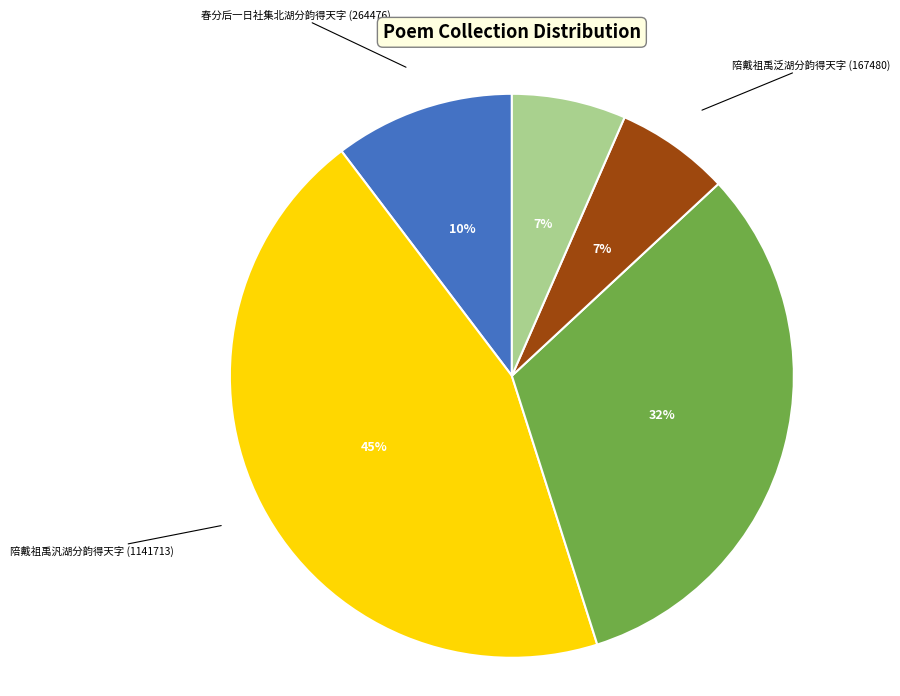

Is there a majority slice in this chart?

No